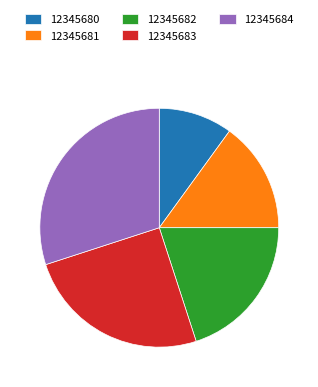

Which slice is the smallest?

12345680